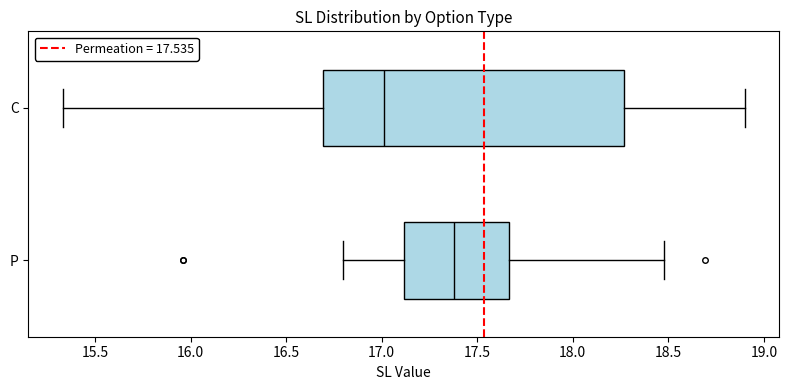

Where is the right edge of the box for P on the x-axis? The values are not printed on the chart, so give them approximately, as read against the axis.

17.65